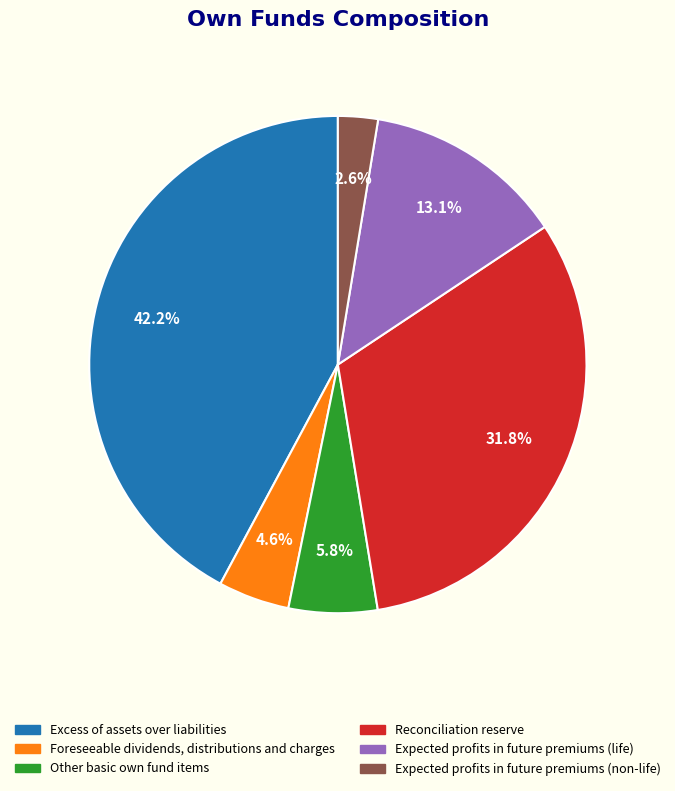

What is the smallest slice in the pie chart?

Expected profits in future premiums (non-life)